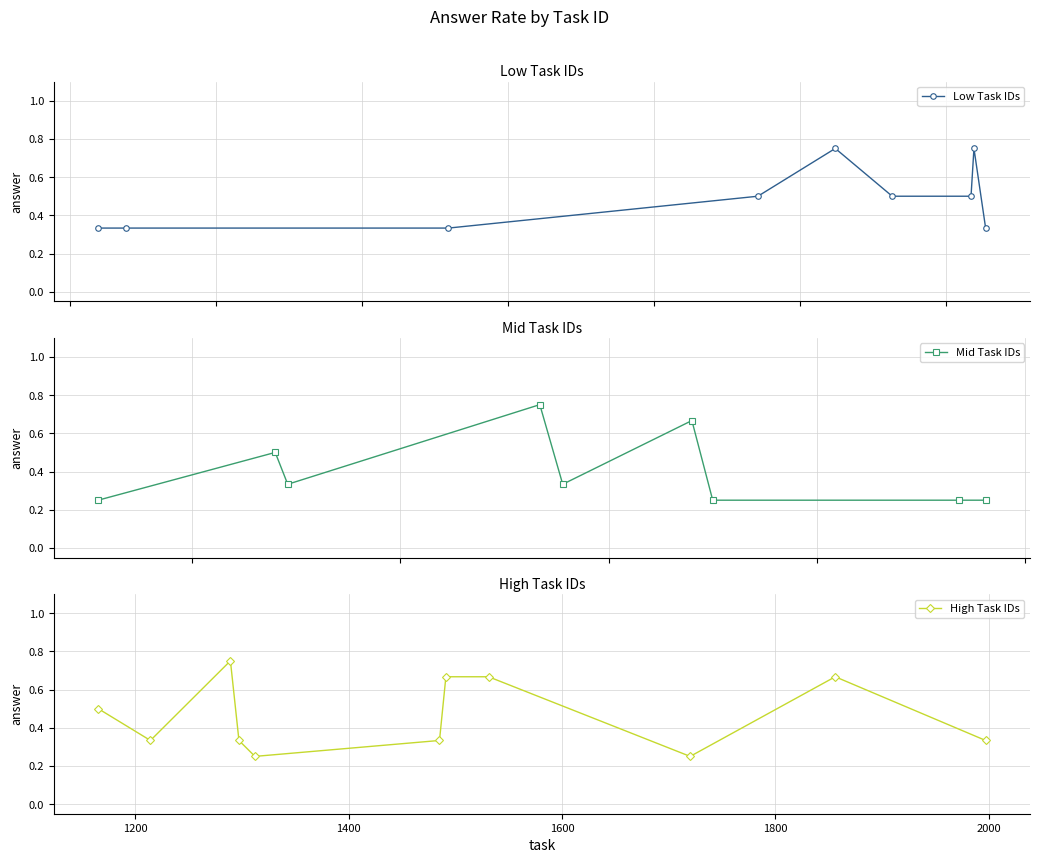

The chart shows a value of 1.0 at 4. True or false?

False